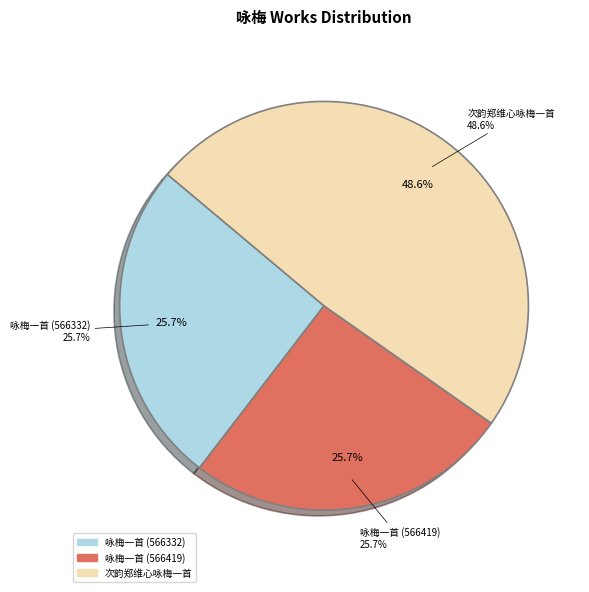

Approximately how many times larger is the value at 咏梅一首 (566419) compared to 咏梅一首 (566332)?

1.0